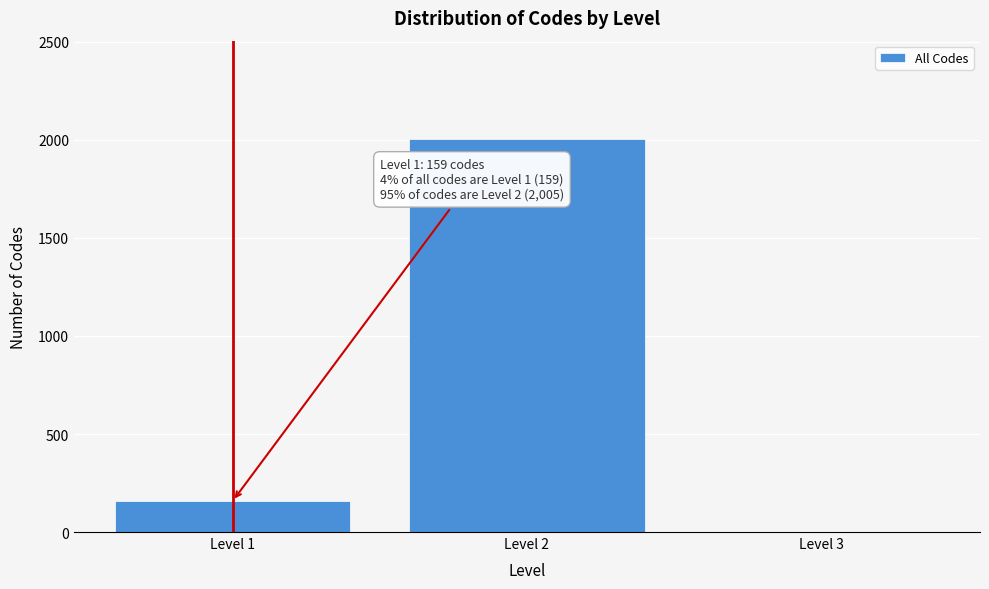

Reading left to right, list all the values displayed in this chart.

Level 1=159	Level 2=2005	Level 3=0